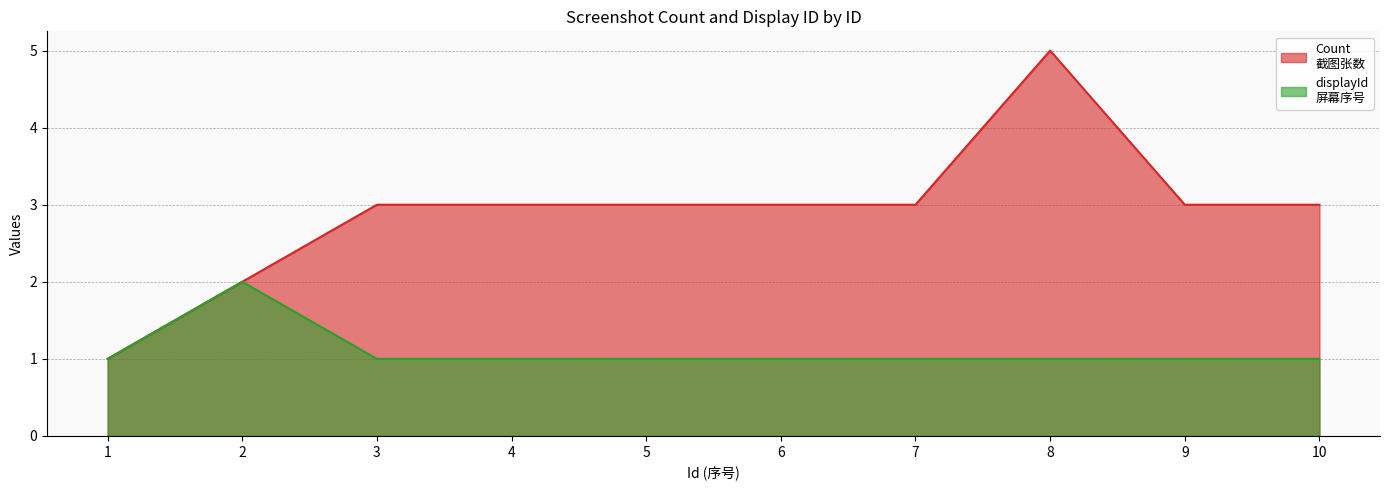

In displayId, how many points are higher than both neighbors (excluding endpoints)?

1